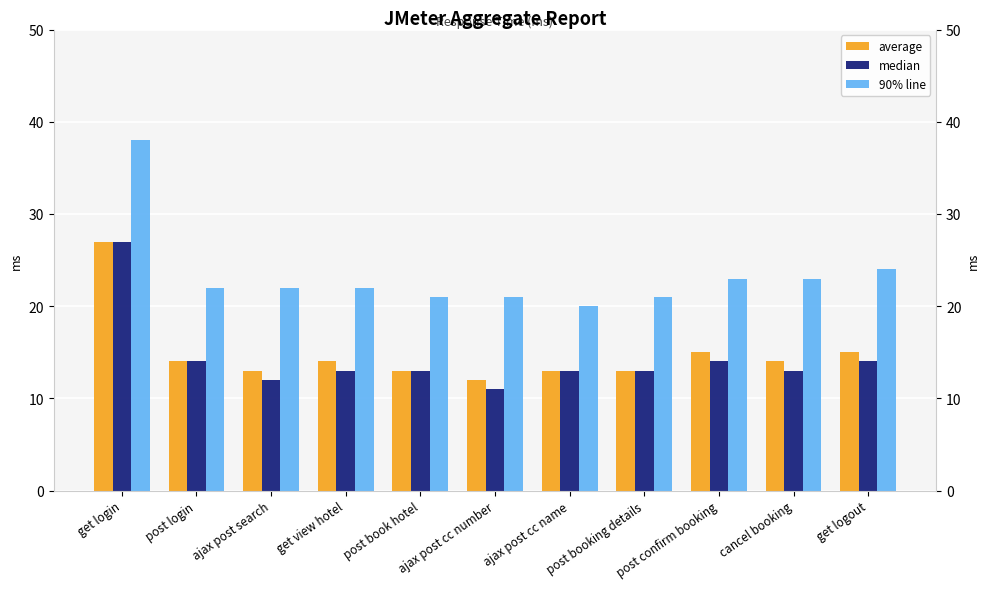

At which label does average reach its minimum?

ajax post cc number